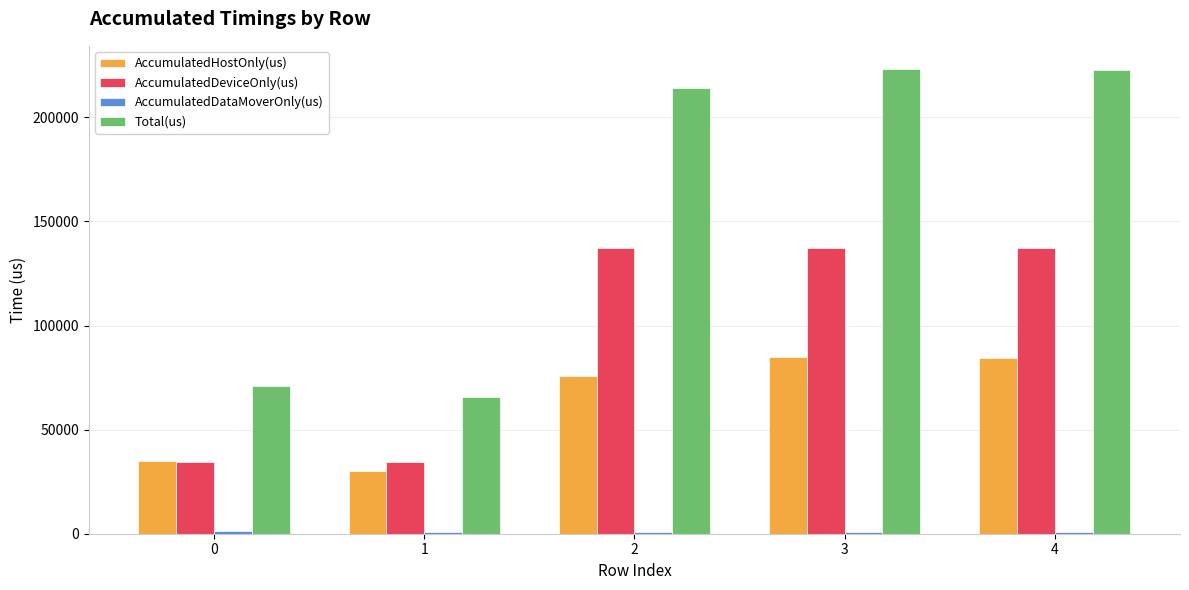

What is the spread (max minus min) of values at 2?

213115.1